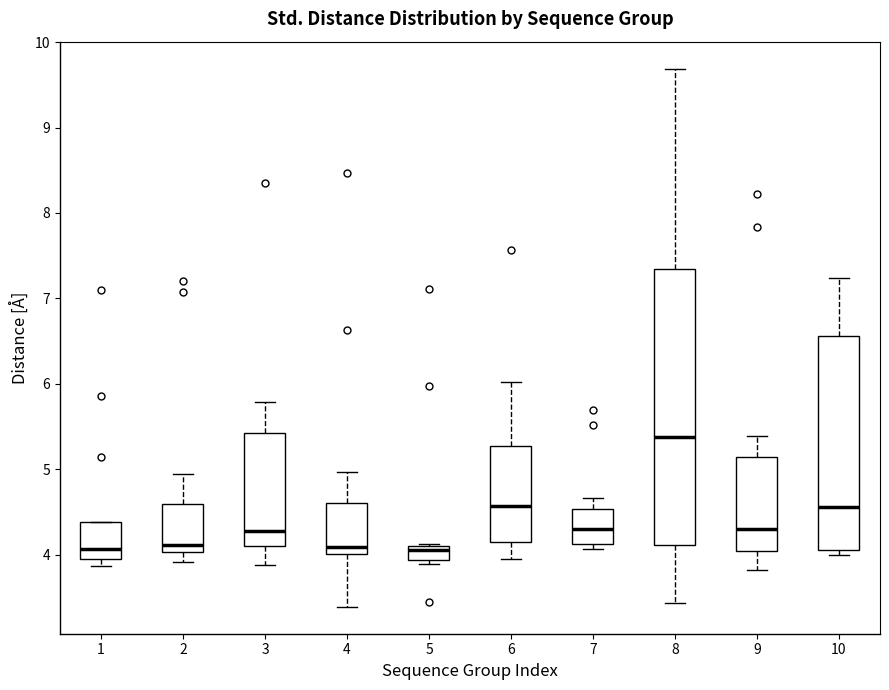

Reading left to right, transcribe this box plot: for each box, give where its median line is, the range the box spans, and where its two whiskers end, as read against the y-axis. The values are not printed on the chart, so give them approximately, as read against the axis.

1: median 4.1, box 4.0 to 4.4, whiskers 3.9 to 4.4
2: median 4.1, box 4.0 to 4.6, whiskers 3.9 to 4.9
3: median 4.3, box 4.1 to 5.4, whiskers 3.9 to 5.8
4: median 4.1, box 4.0 to 4.6, whiskers 3.4 to 5.0
5: median 4.1 (just below the box's upper edge), box 3.9 to 4.1, whiskers 3.9 (just below the box's lower edge) to 4.1
6: median 4.6, box 4.1 to 5.3, whiskers 4.0 to 6.0
7: median 4.3, box 4.1 to 4.5, whiskers 4.1 (just below the box's lower edge) to 4.7
8: median 5.4, box 4.1 to 7.3, whiskers 3.4 to 9.7
9: median 4.3, box 4.0 to 5.1, whiskers 3.8 to 5.4
10: median 4.6, box 4.1 to 6.6, whiskers 4.0 to 7.2